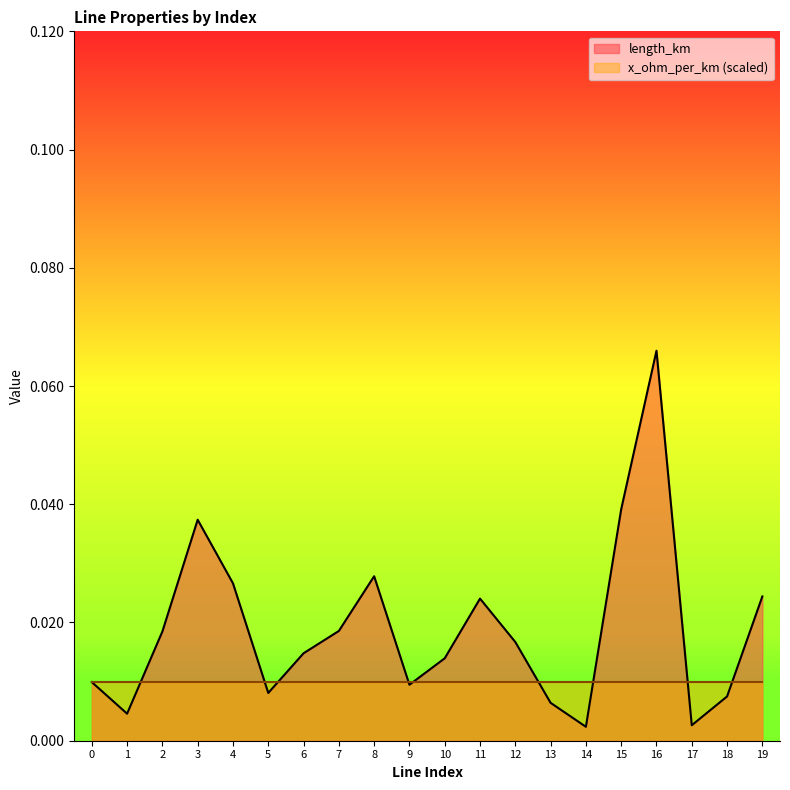

Reading left to right, list all the values displayed in this chart.

0=0.0	1=0.0	2=0.0	3=0.0	4=0.0	5=0.0	6=0.0	7=0.0	8=0.0	9=0.0	10=0.0	11=0.0	12=0.0	13=0.0	14=0.0	15=0.0	16=0.1	17=0.0	18=0.0	19=0.0